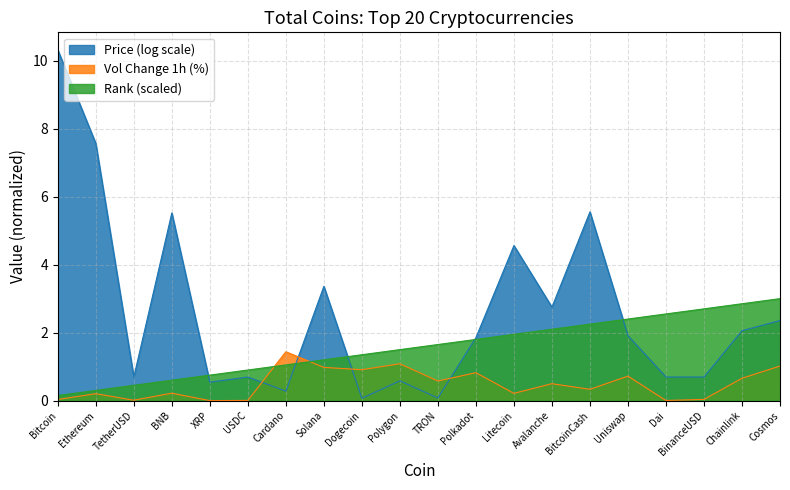

How many intersections are there between Volume Change 1h (%) and Rank?

2